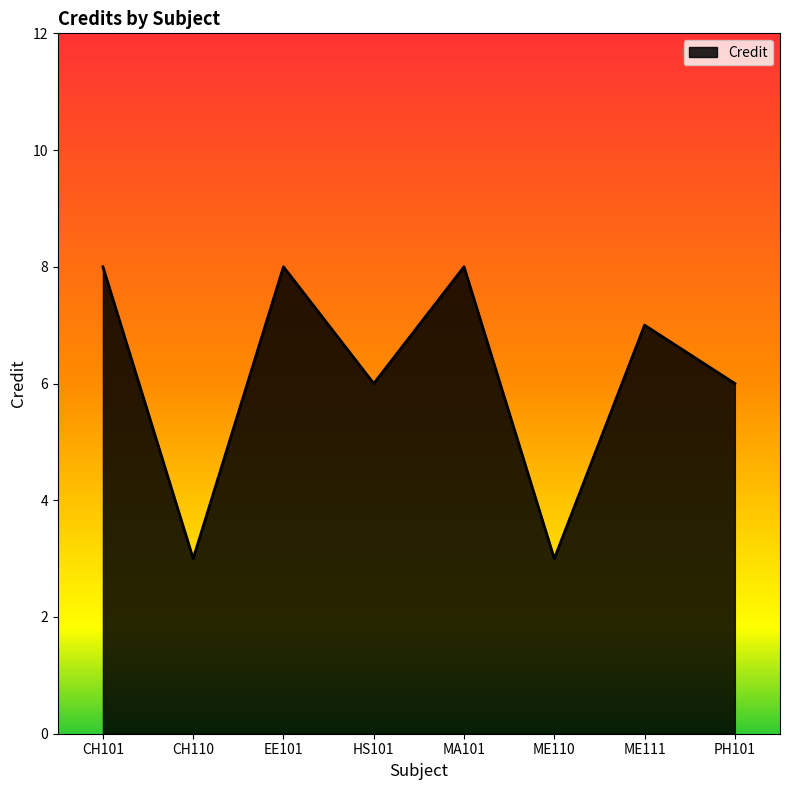

What is the ratio of the value at MA101 to the value at CH110?

2.7